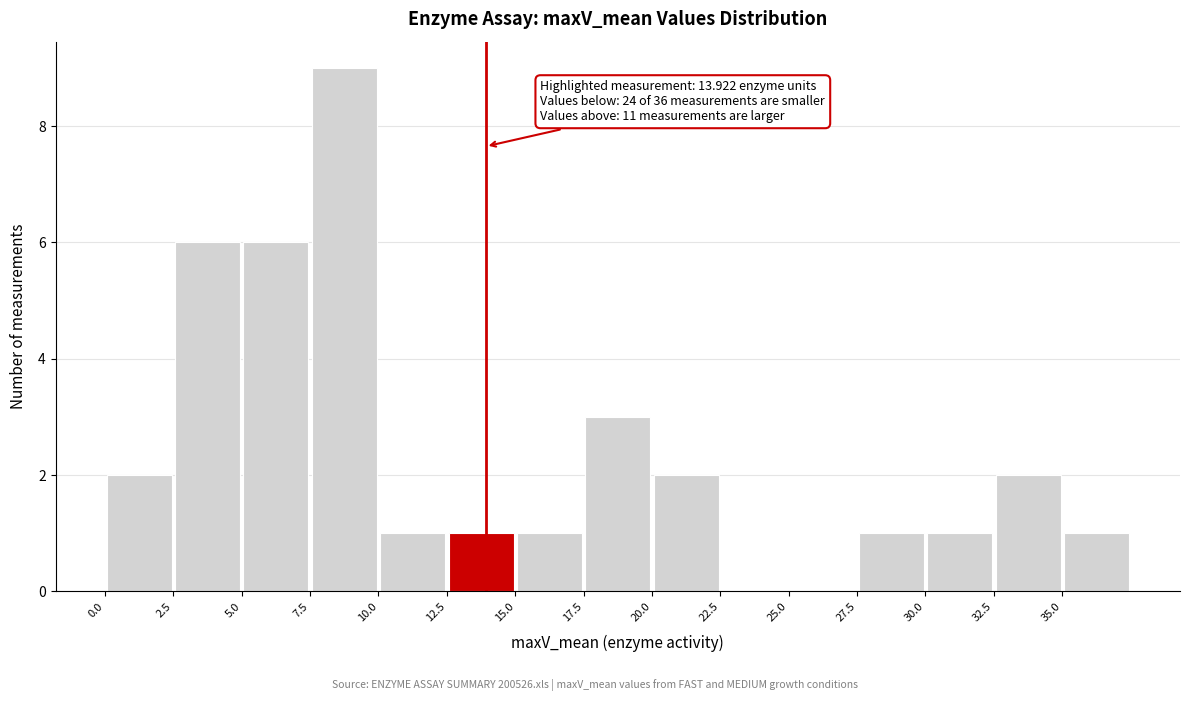

Over which range of the x-axis is the bar tallest?

7.5 to 10.0